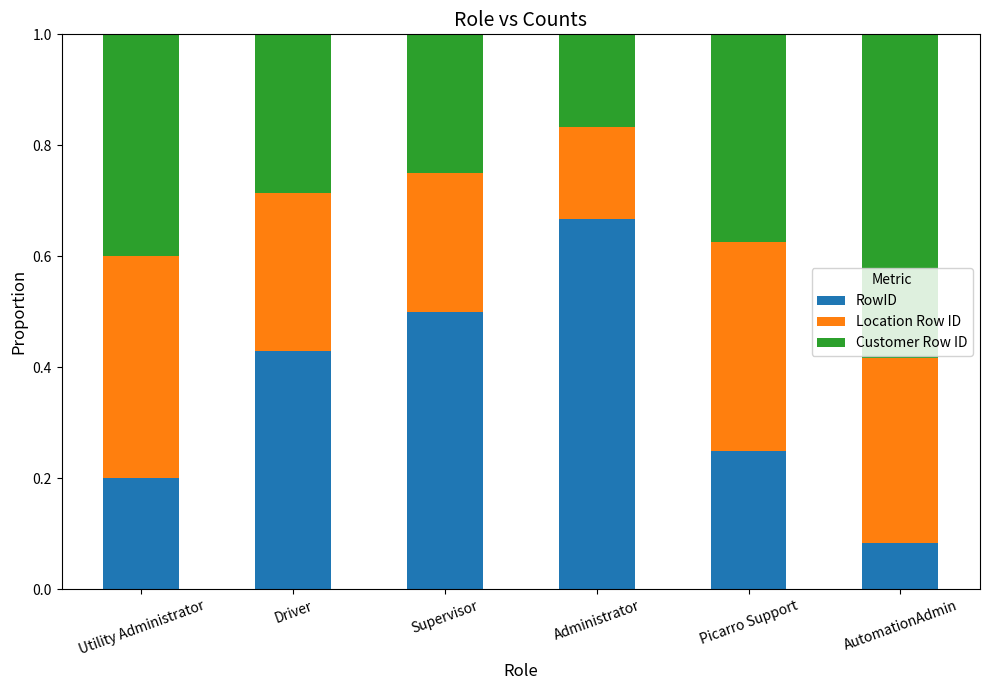

What is the sum of all RowID values?

2.1